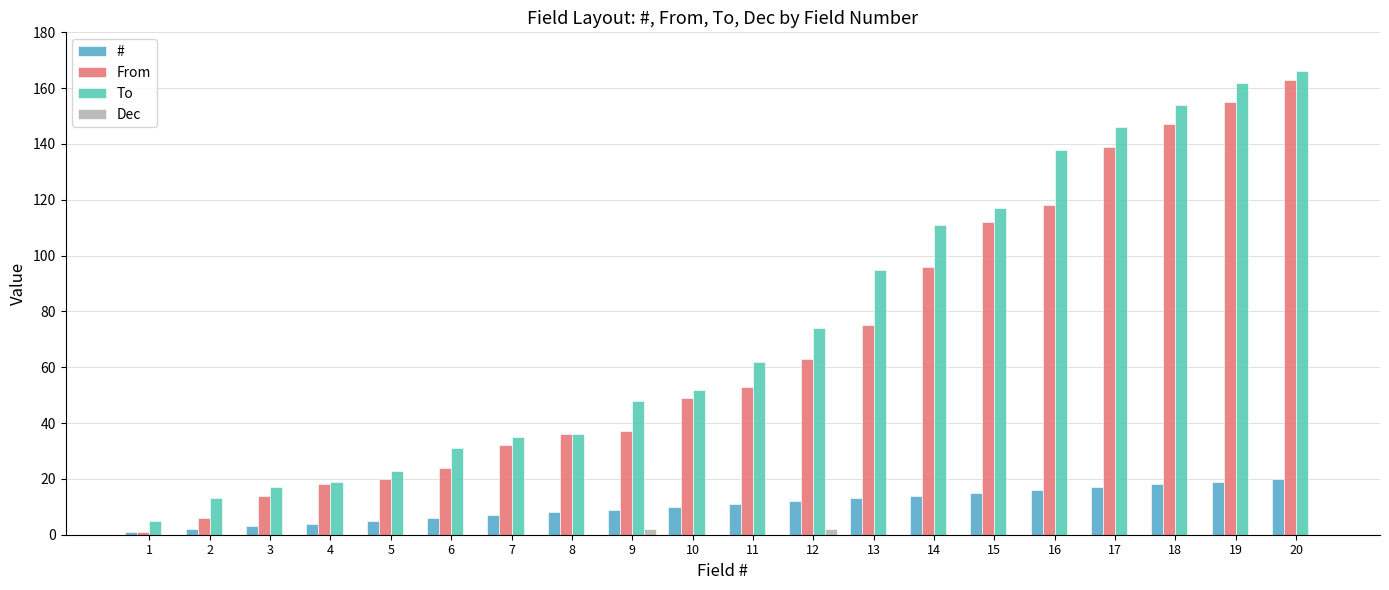

What is the sum of all To values?

1504